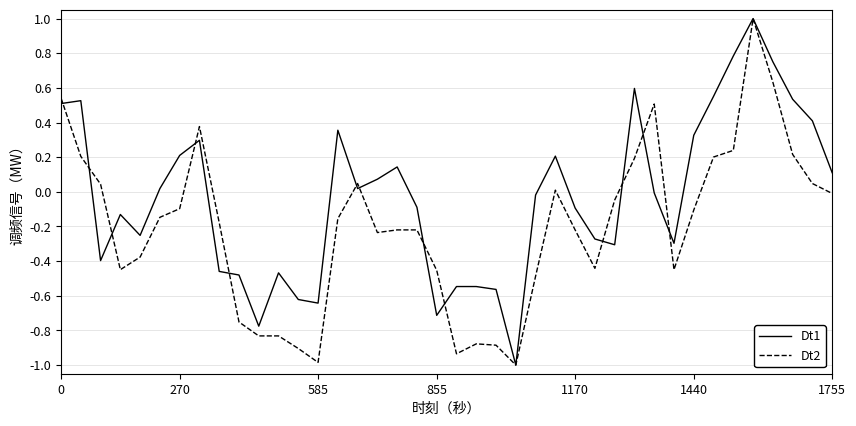

What is the greatest value displayed?

1.0